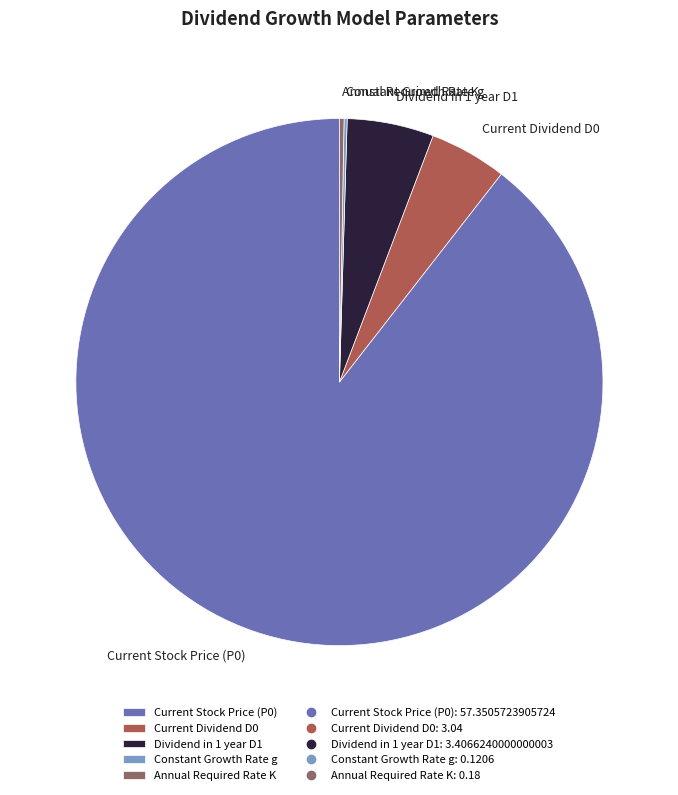

Is the sum of Dividend in 1 year D1 and Current Stock Price (P0) greater than half?

Yes